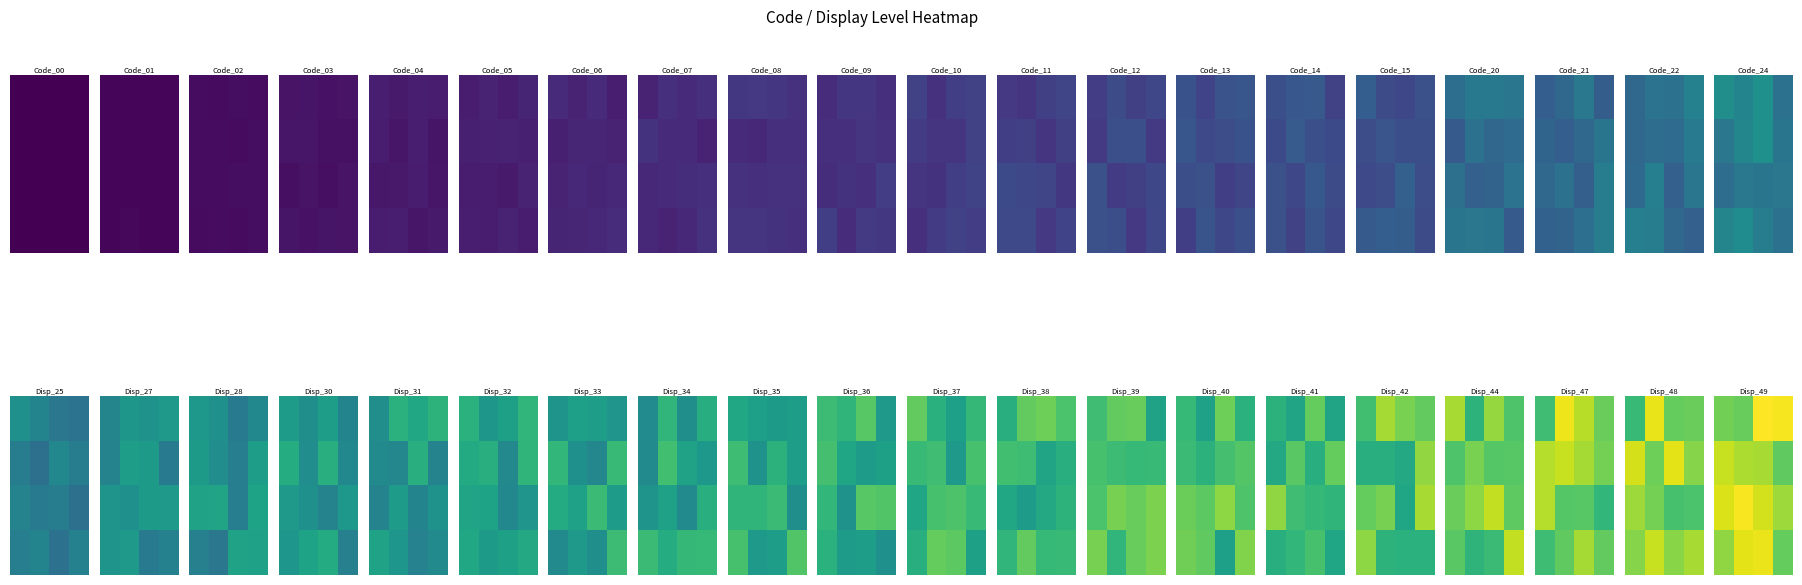

Reading left to right, extract all data points from this chart.

row_0: 0=57.4	1=56.1	2=72.7	3=71.8
row_1: 0=66.7	1=63.9	2=63.4	3=55.2
row_2: 0=68.9	1=72.0	2=67.7	3=62.2
row_3: 0=60.8	1=69.7	2=70.7	3=55.6